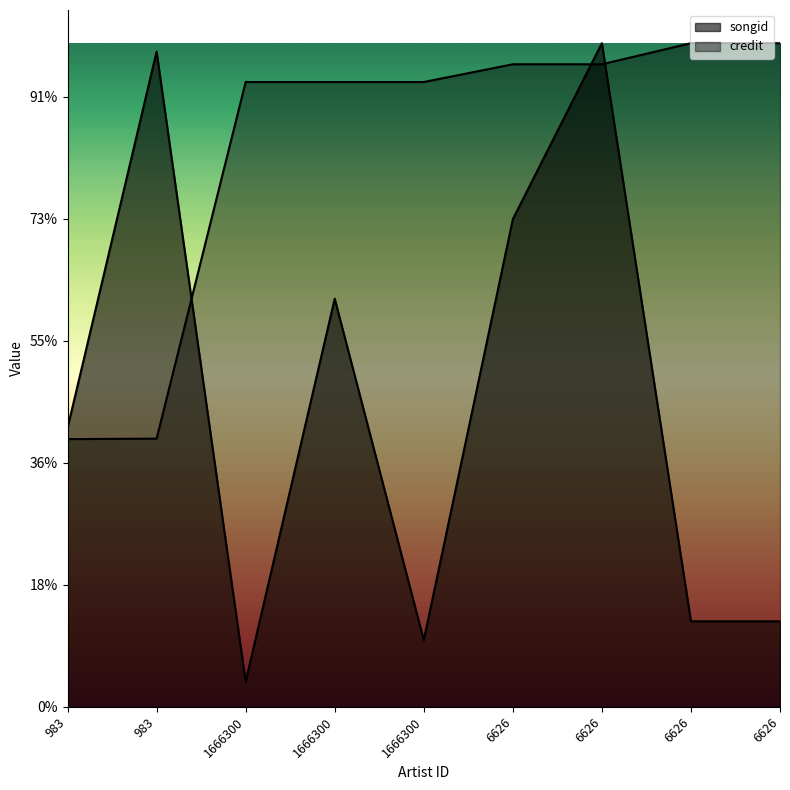

Rank the categories by songid value from lowest to highest.

1666300, 1666300, 6626, 6626, 983, 1666300, 6626, 983, 6626